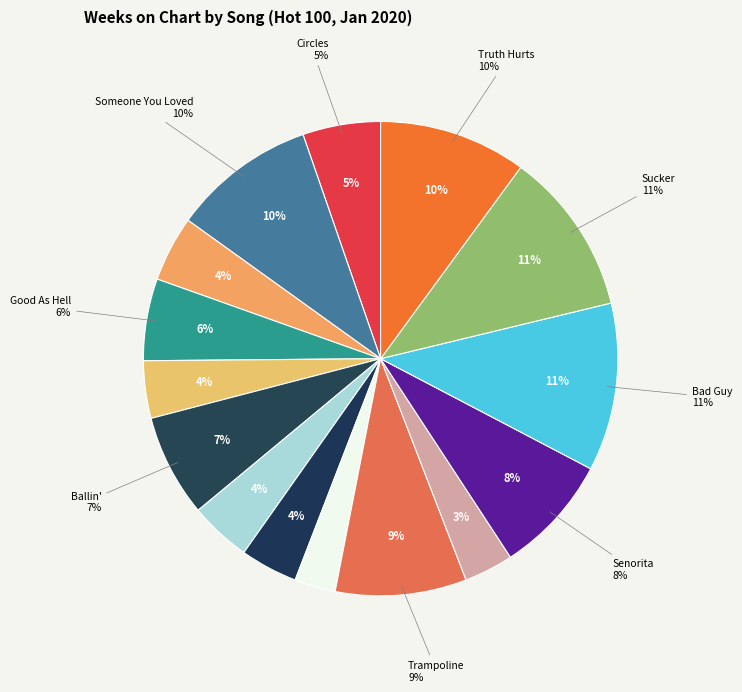

What percentage is the Trampoline slice, to the nearest percent?

9%